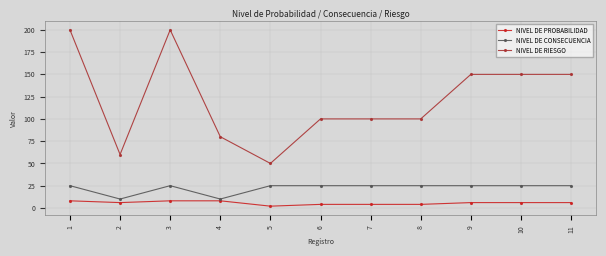

Which series has the widest spread of values?

NIVEL DE RIESGO